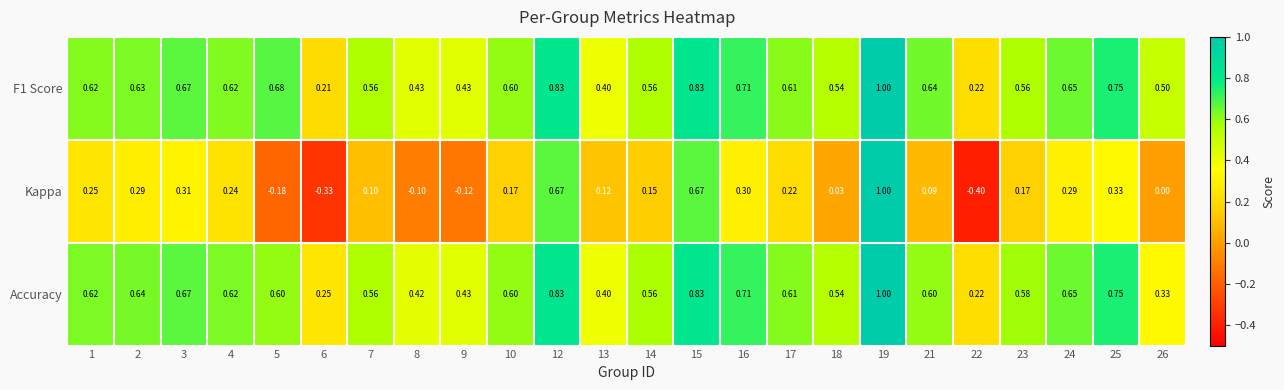

Which series changed the most between 1 and 15?

Kappa